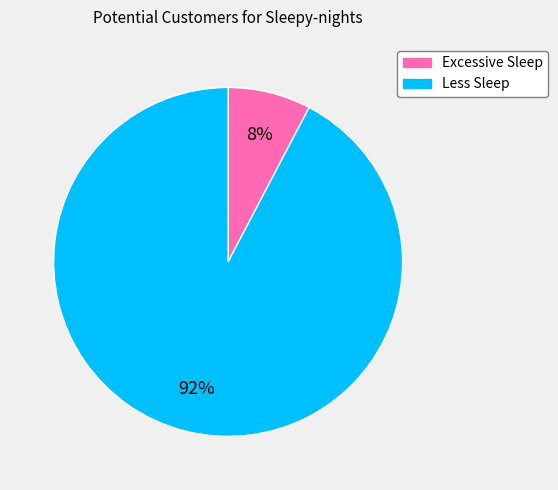

Is it true that Less Sleep is 79% of the pie?

False